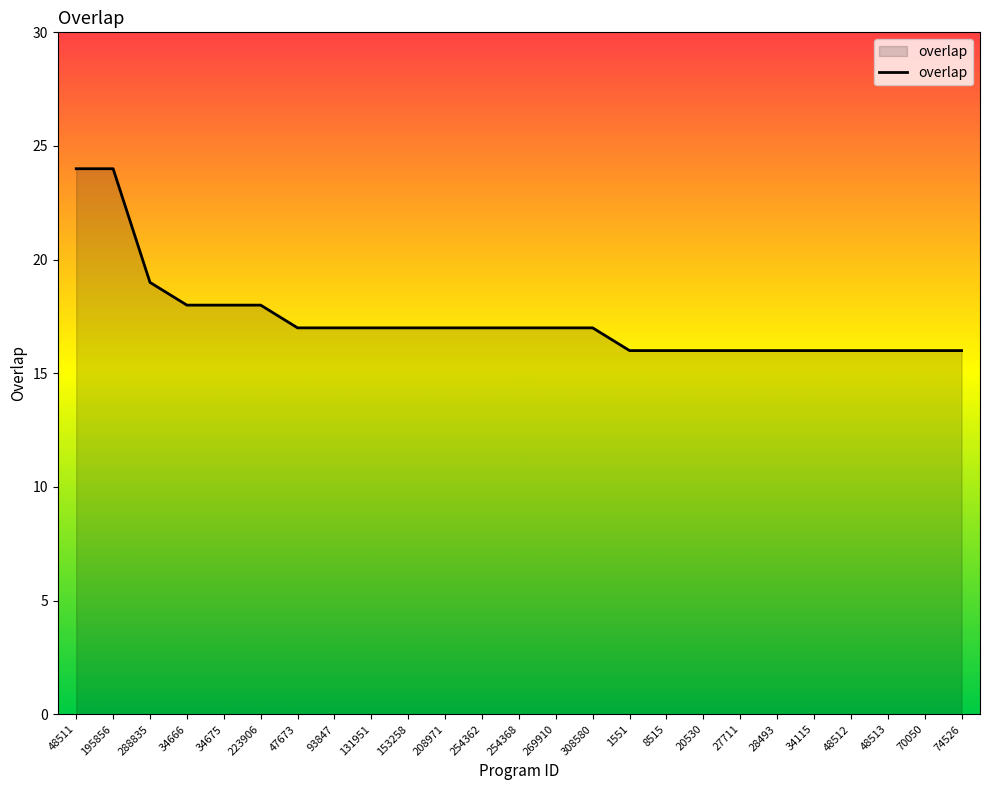

The chart shows a value of 17 at 269910. True or false?

True